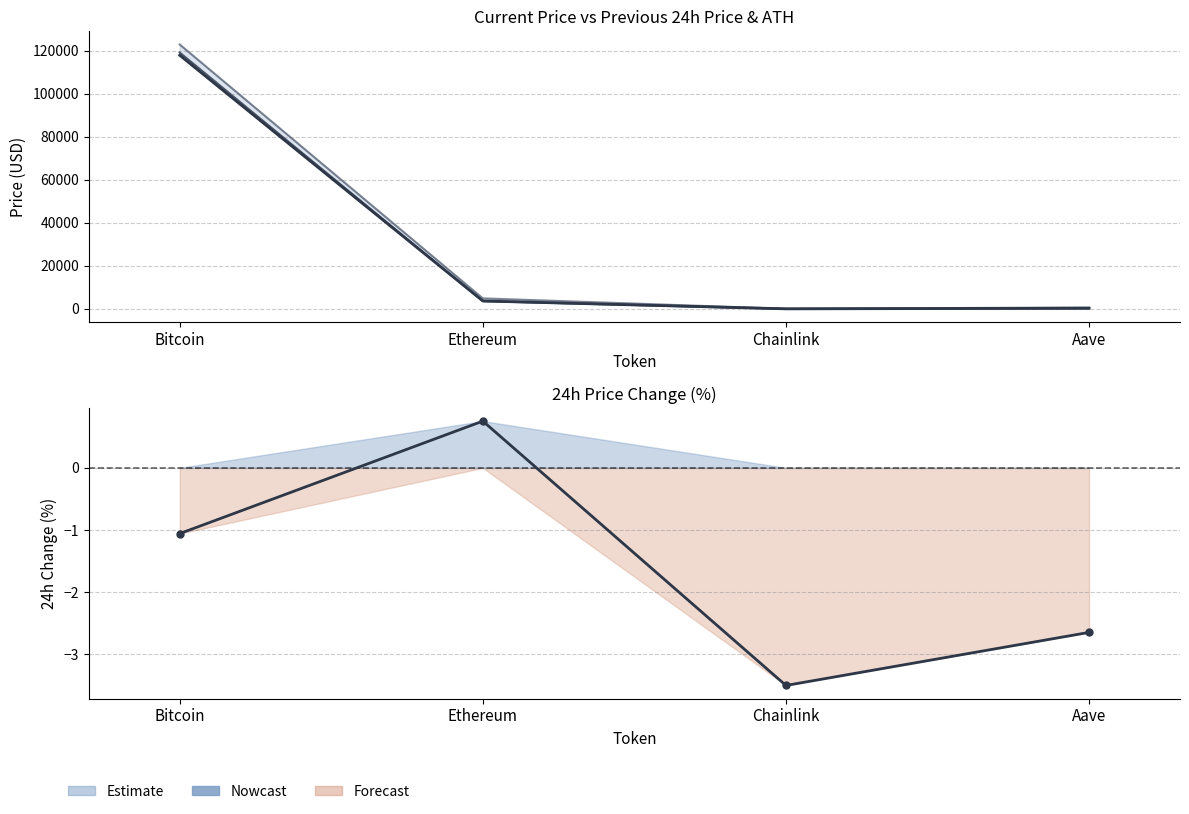

Where is the first local minimum for price24hAgo?

Chainlink